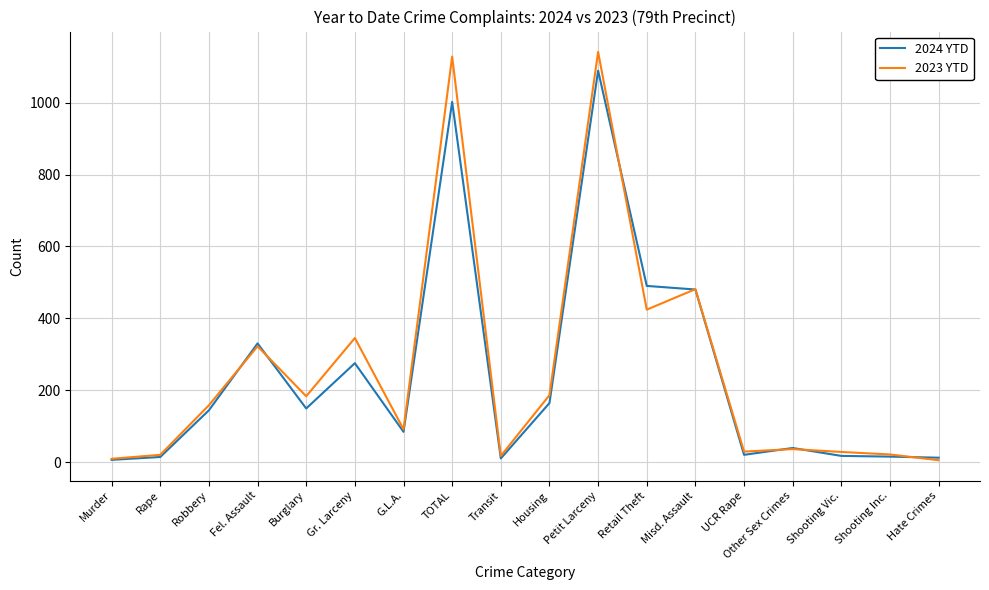

True or false: 2023 YTD has more than 1 points higher than both neighbors.

True